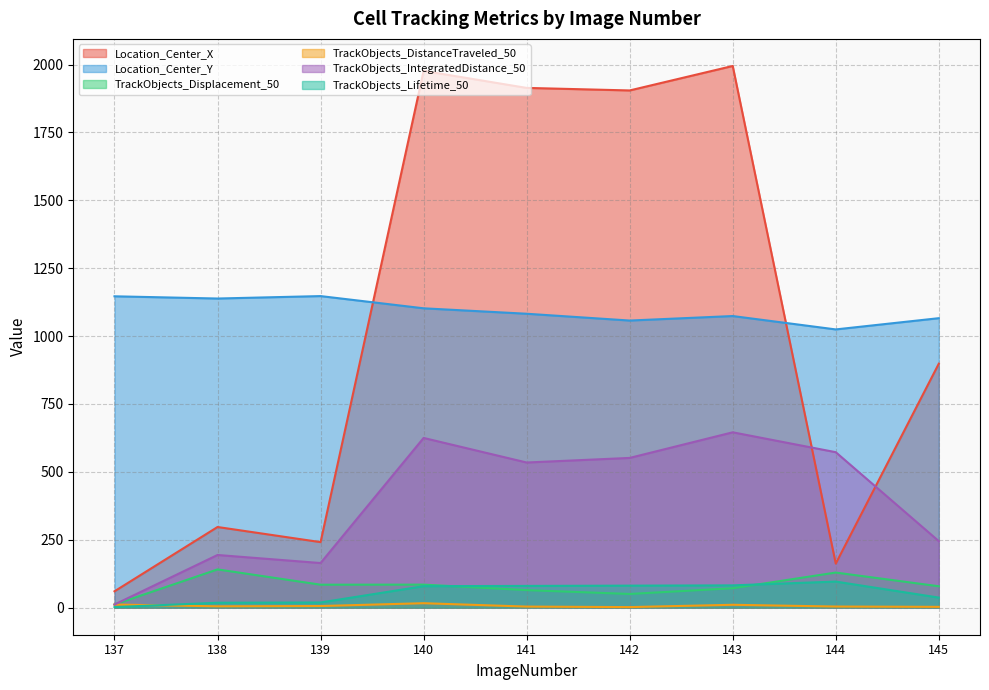

In Location_Center_X, how many points are lower than both neighbors (excluding endpoints)?

3